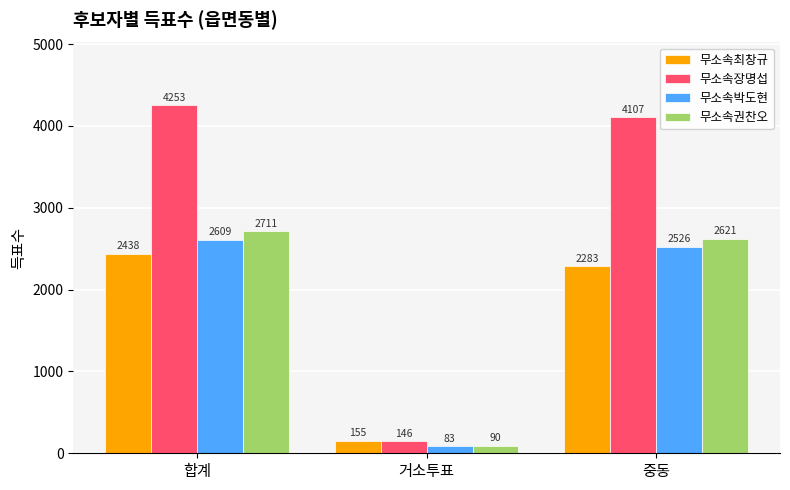

How many values in the 무소속권찬오 series are below 2621?

1